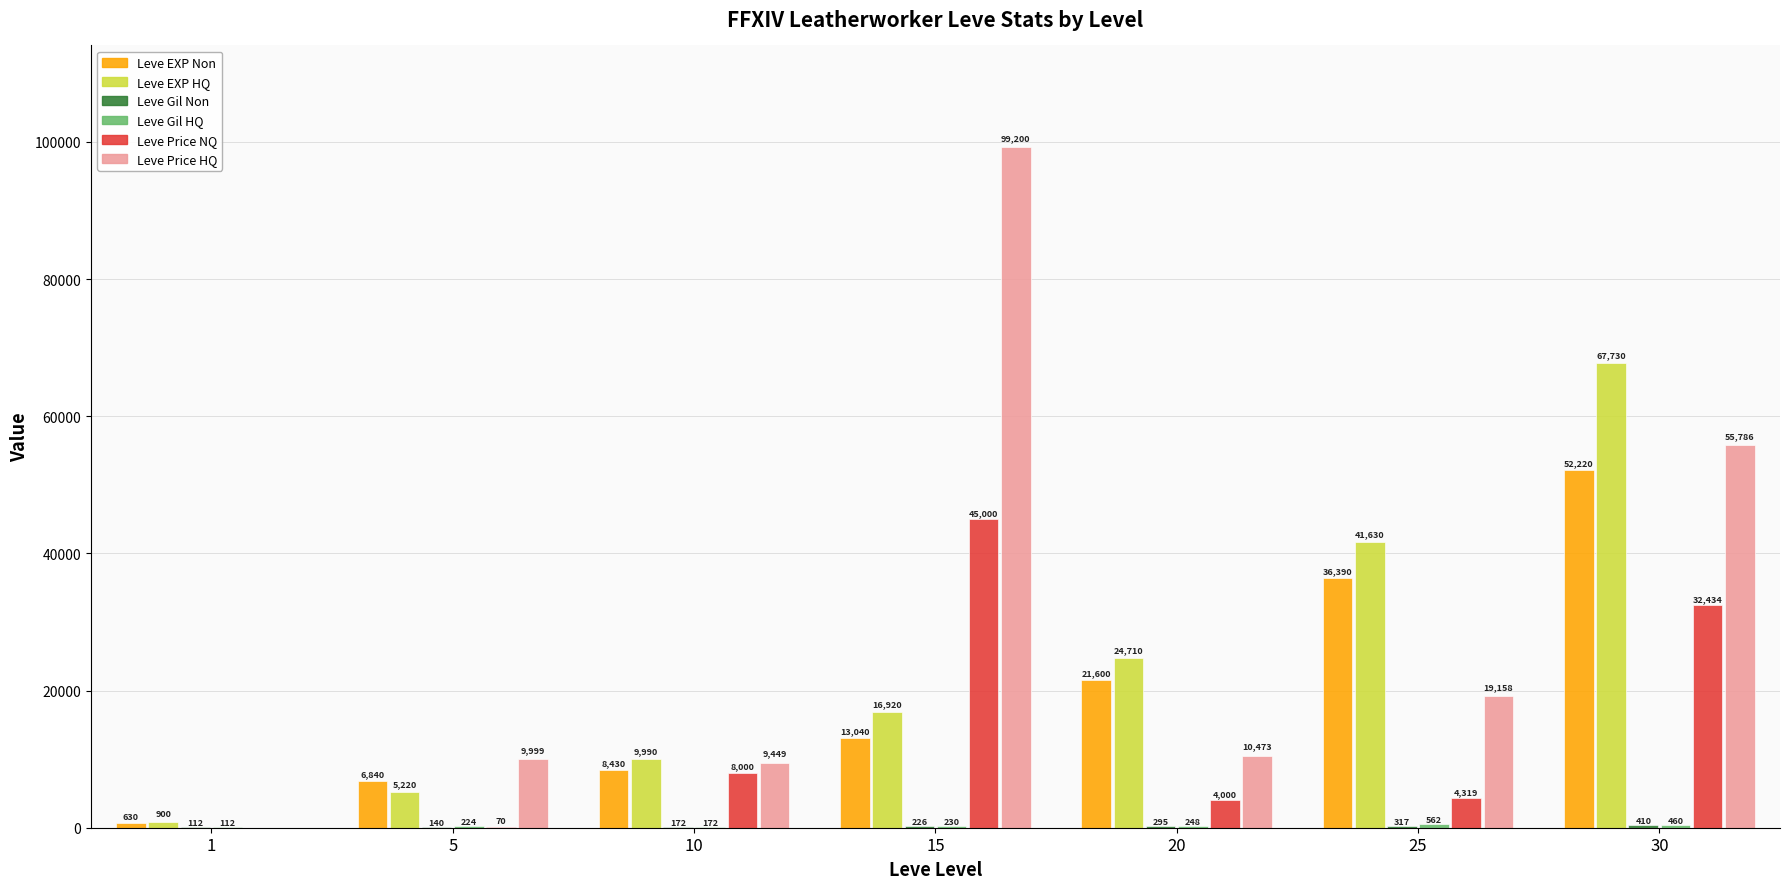

What is the highest value of the Leve Price NQ series?

45000